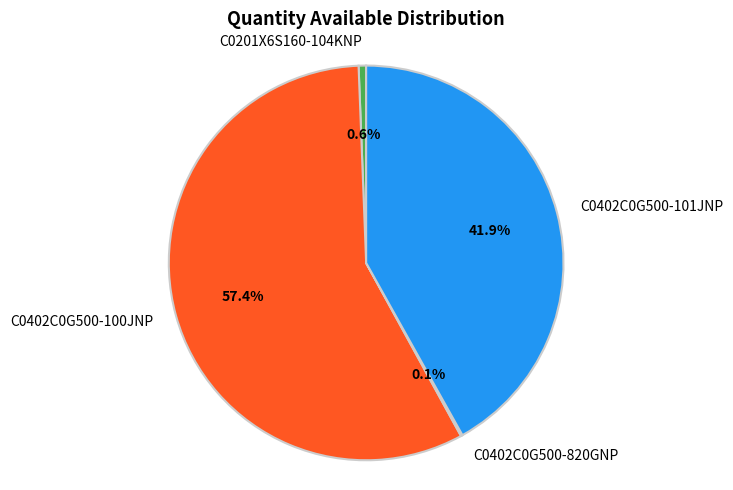

Do C0201X6S160-104KNP and C0402C0G500-101JNP together represent more than half of the pie?

No